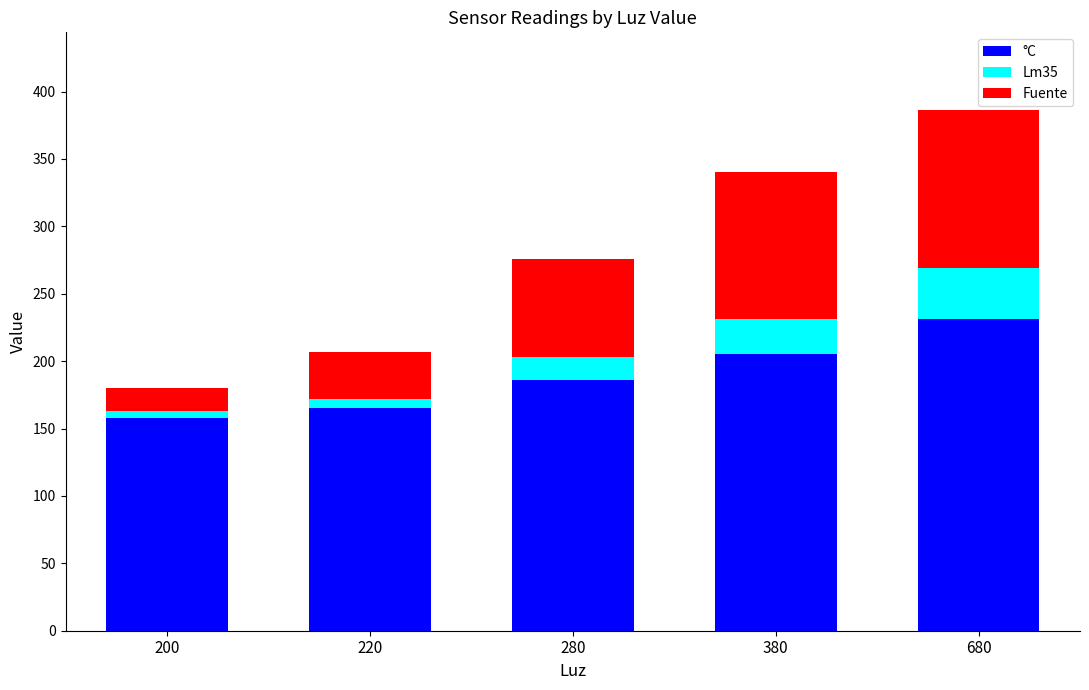

Are the bars horizontal?

No